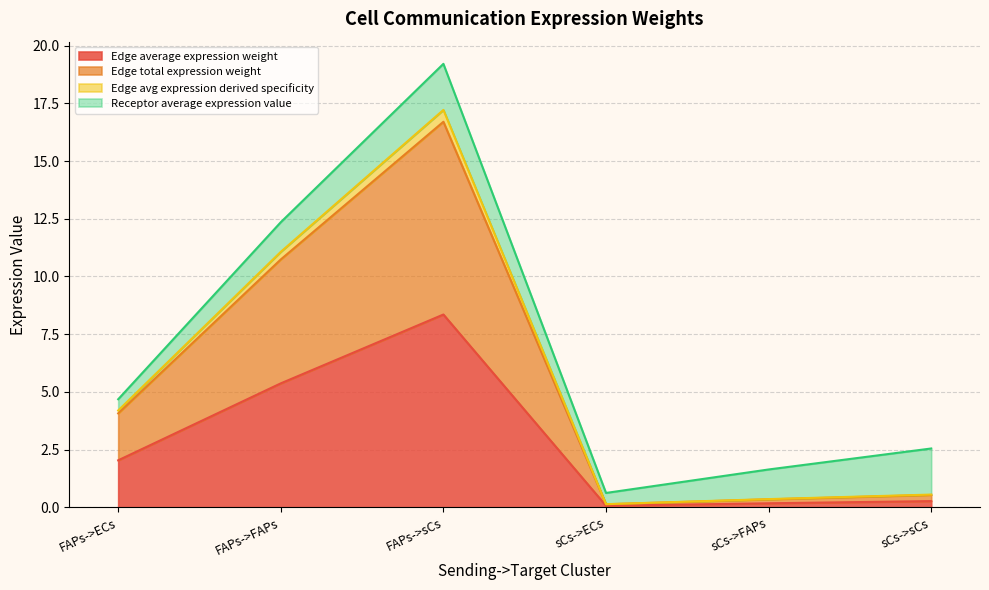

How many data points in Edge total expression weight are above 4?

3